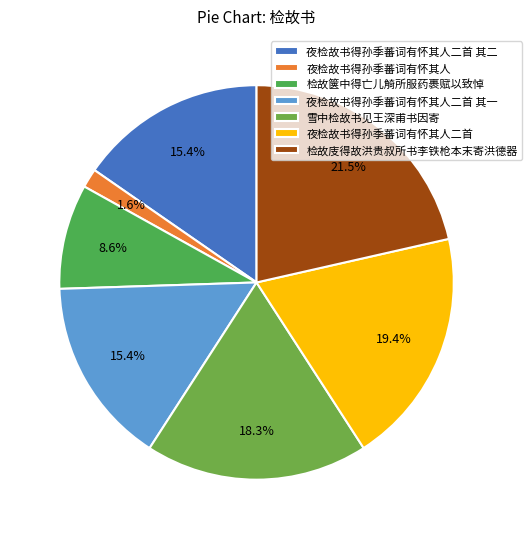

What is the largest slice in the pie chart?

检故庋得故洪贵叔所书李铁枪本末寄洪德器